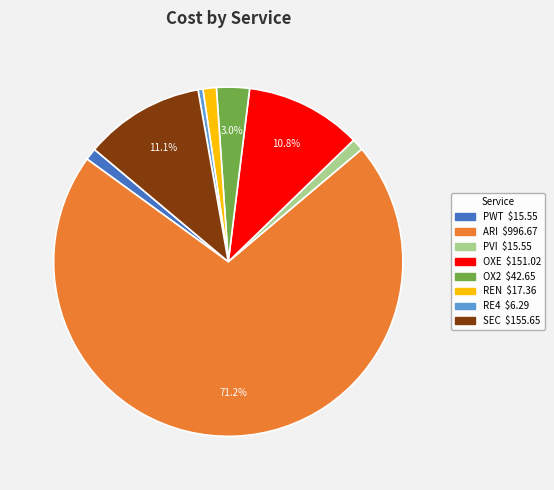

Is there any slice that represents more than half of the pie?

Yes